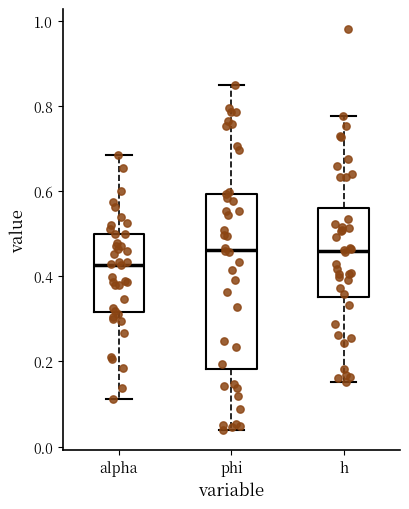

Comparing the boxes themselves (not the whiskers), which one is the tallest?

phi